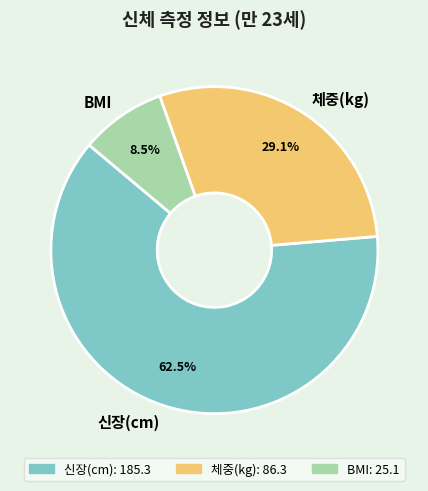

How many slices are in this pie chart?

3